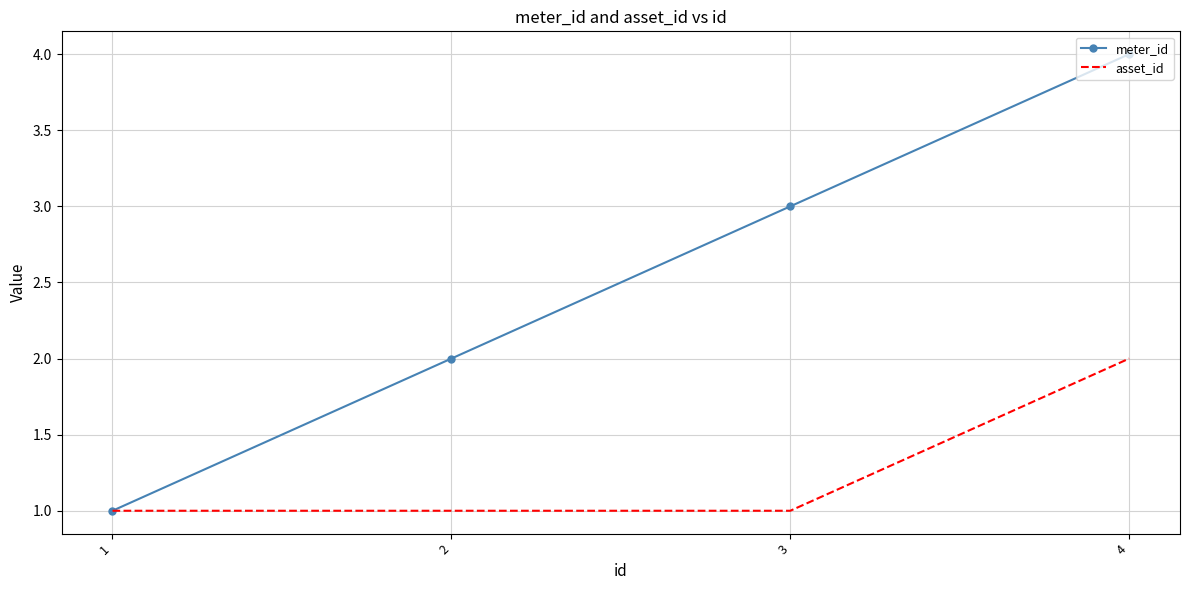

The value of asset_id at 2 is 1. True or false?

True